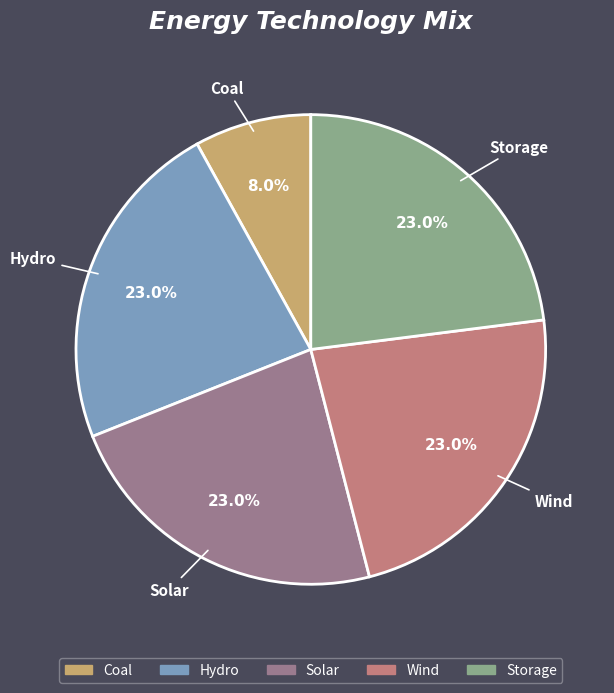

To the nearest percent, what percentage of the pie is Coal?

8%